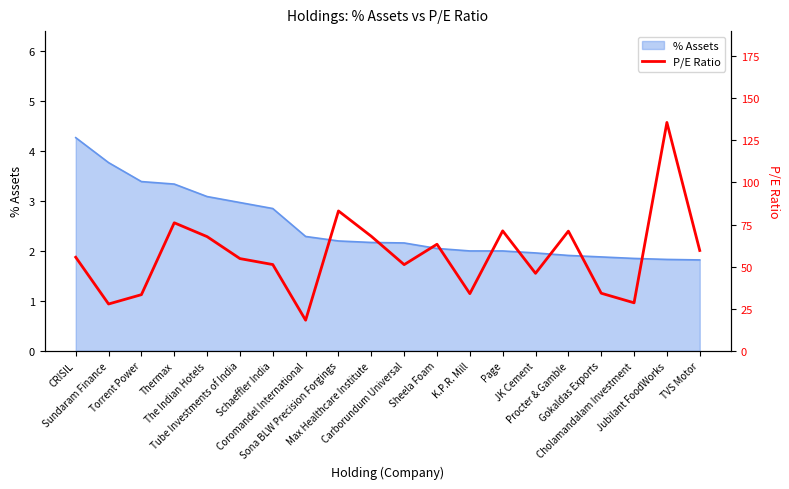

What is the average value?

56.5